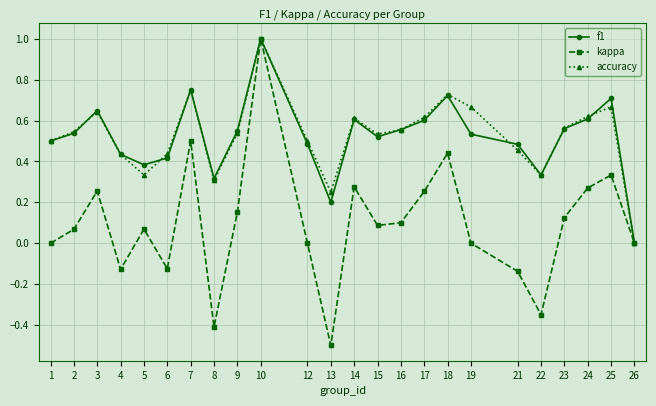

Is it true that accuracy equals 0.4 at 25?

False